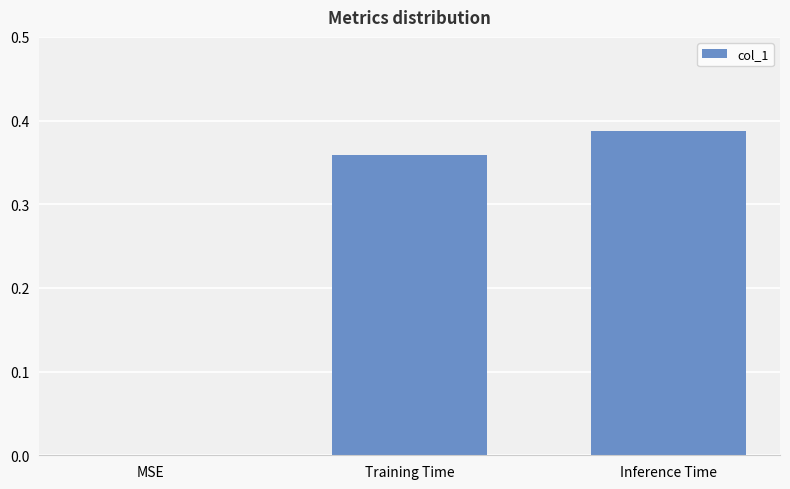

What is the sum of all values?

0.7